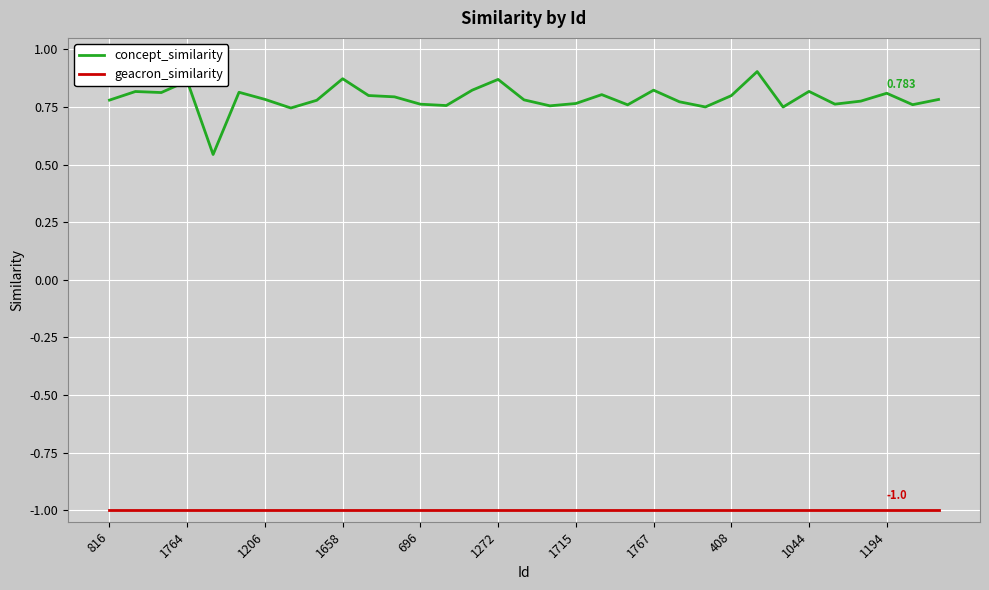

Count the concept_similarity values in the range 0 to 1.

33